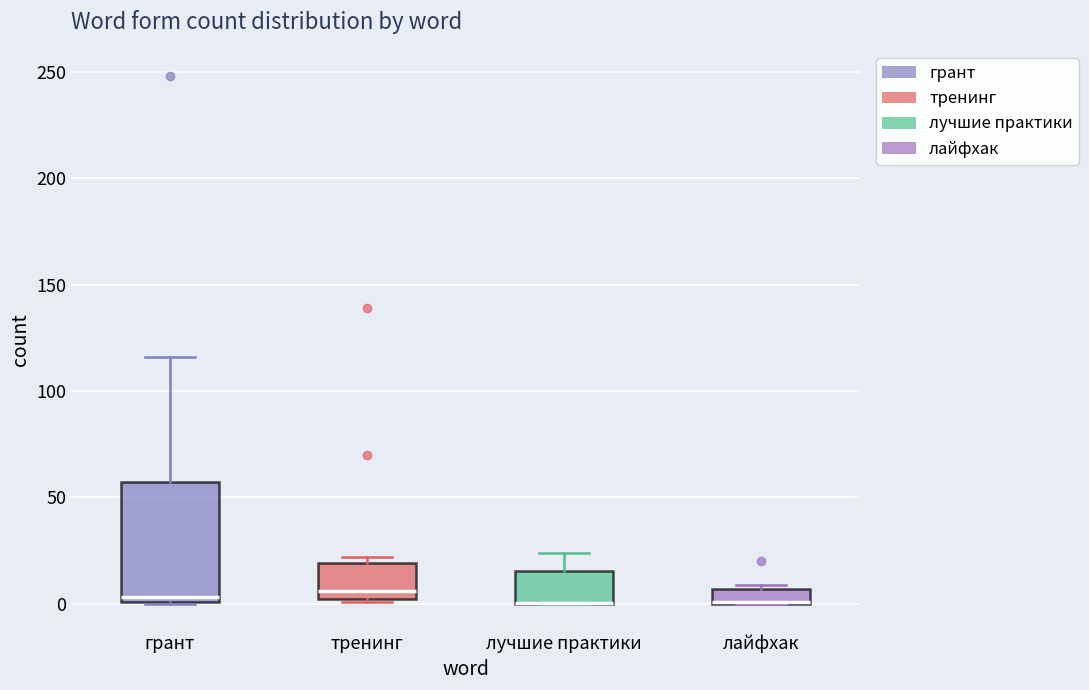

Which box is the tallest, from its lower edge to its upper edge?

грант